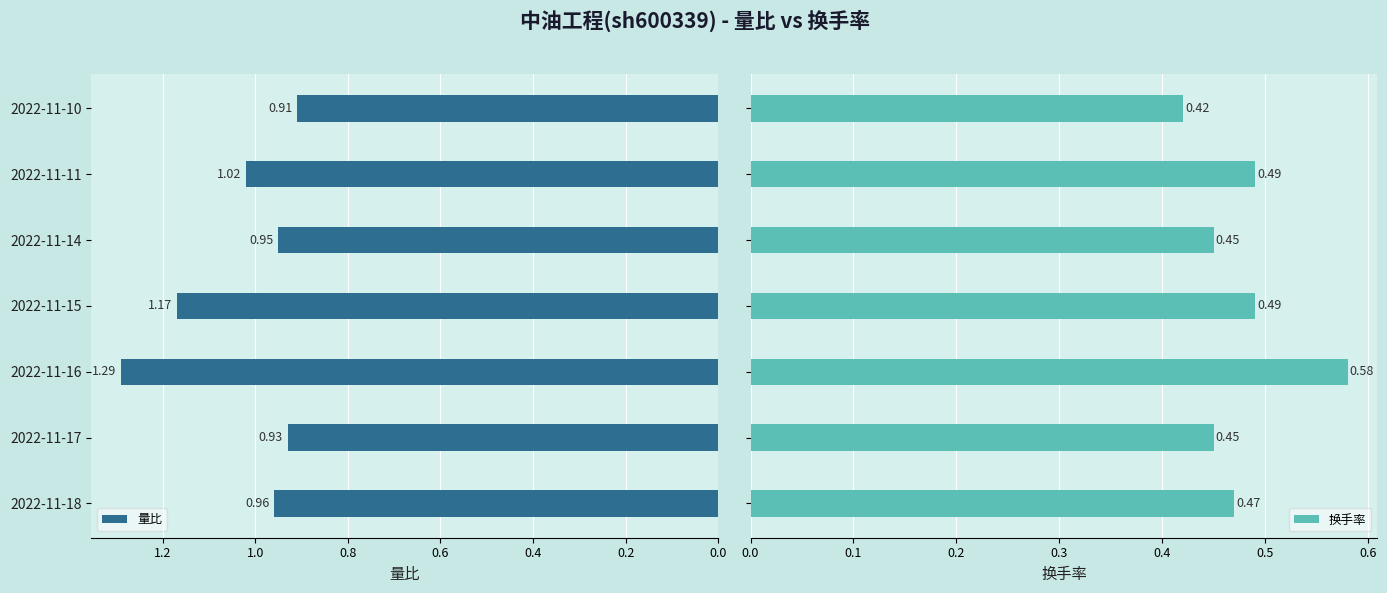

Reading left to right, transcribe all the data shown in this chart.

量比: 1.0	0.9	1.3	1.2	0.9	1.0	0.9
换手率: 0.5	0.5	0.6	0.5	0.5	0.5	0.4